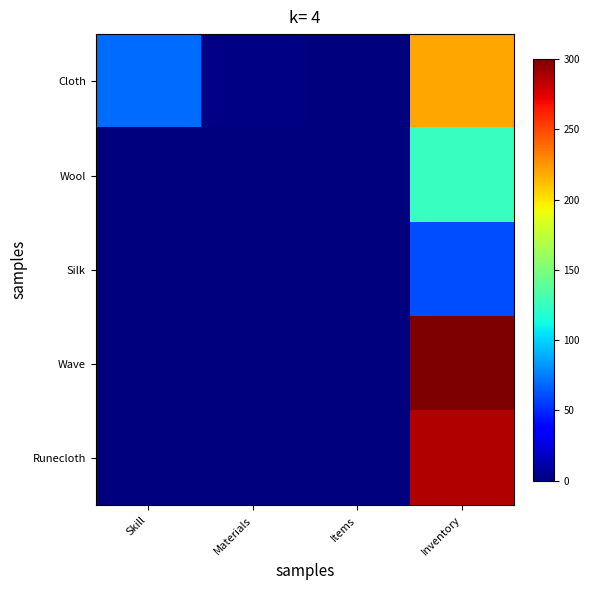

Which category has the lowest value across all series?

Skill